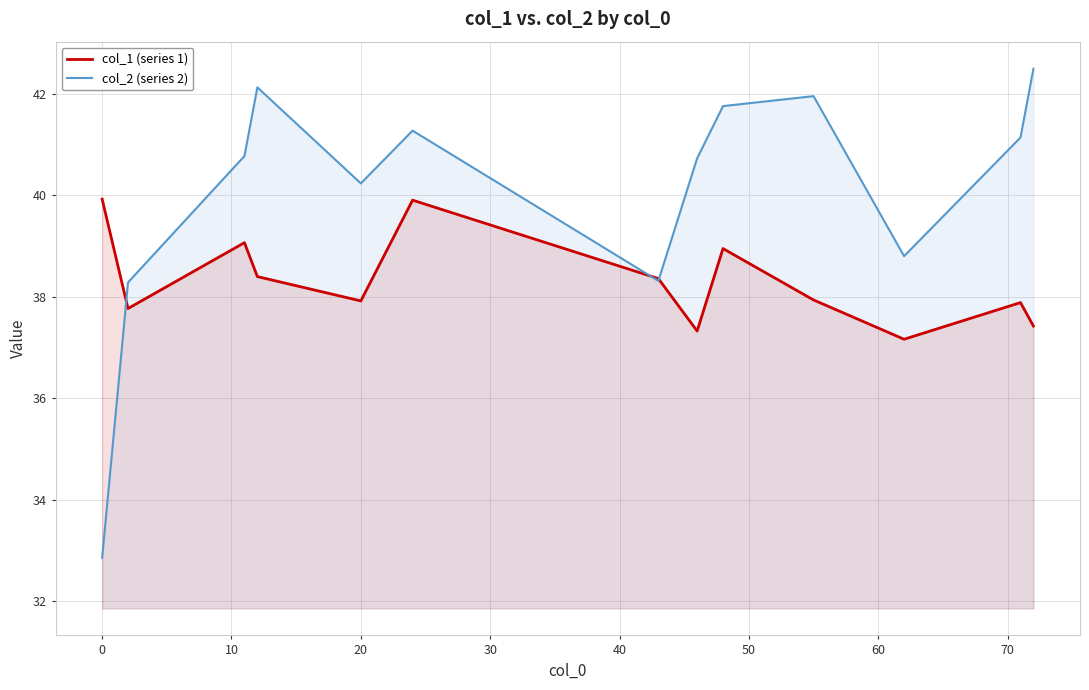

What is the maximum value for col_2 (series 2)?

42.5